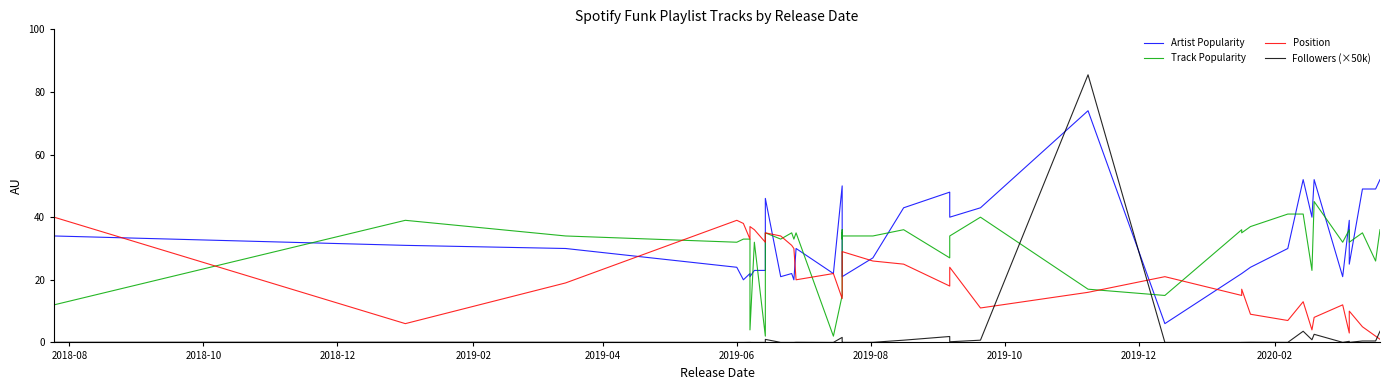

Reading left to right, extract all data points from this chart.

Artist Popularity: 34.0	31.0	30.0	24.0	20.0	22.0	21.0	23.0	23.0	46.0	21.0	22.0	20.0	30.0	22.0	50.0	38.0	25.0	23.0	21.0	27.0	43.0	48.0	40.0	43.0	74.0	6.0	22.0	22.0	24.0	30.0	52.0	40.0	52.0	21.0	39.0	25.0	49.0	49.0	52.0
Track Popularity: 12.0	39.0	34.0	32.0	33.0	33.0	4.0	32.0	2.0	35.0	33.0	35.0	33.0	35.0	2.0	15.0	36.0	33.0	35.0	34.0	34.0	36.0	27.0	34.0	40.0	17.0	15.0	36.0	35.0	37.0	41.0	41.0	23.0	45.0	32.0	36.0	32.0	35.0	26.0	36.0
Position: 40.0	6.0	19.0	39.0	38.0	33.0	37.0	36.0	32.0	35.0	34.0	31.0	30.0	20.0	22.0	14.0	23.0	27.0	28.0	29.0	26.0	25.0	18.0	24.0	11.0	16.0	21.0	15.0	17.0	9.0	7.0	13.0	4.0	8.0	12.0	3.0	10.0	5.0	2.0	1.0
Followers (×50k): 0.0	0.1	0.1	0.0	0.0	0.0	0.0	0.0	0.0	1.0	0.0	0.0	0.0	0.1	0.0	1.6	0.5	0.0	0.0	0.0	0.0	0.7	1.9	0.2	0.7	85.5	0.0	0.0	0.0	0.0	0.0	3.6	0.8	2.6	0.0	0.4	0.0	0.5	0.5	3.6